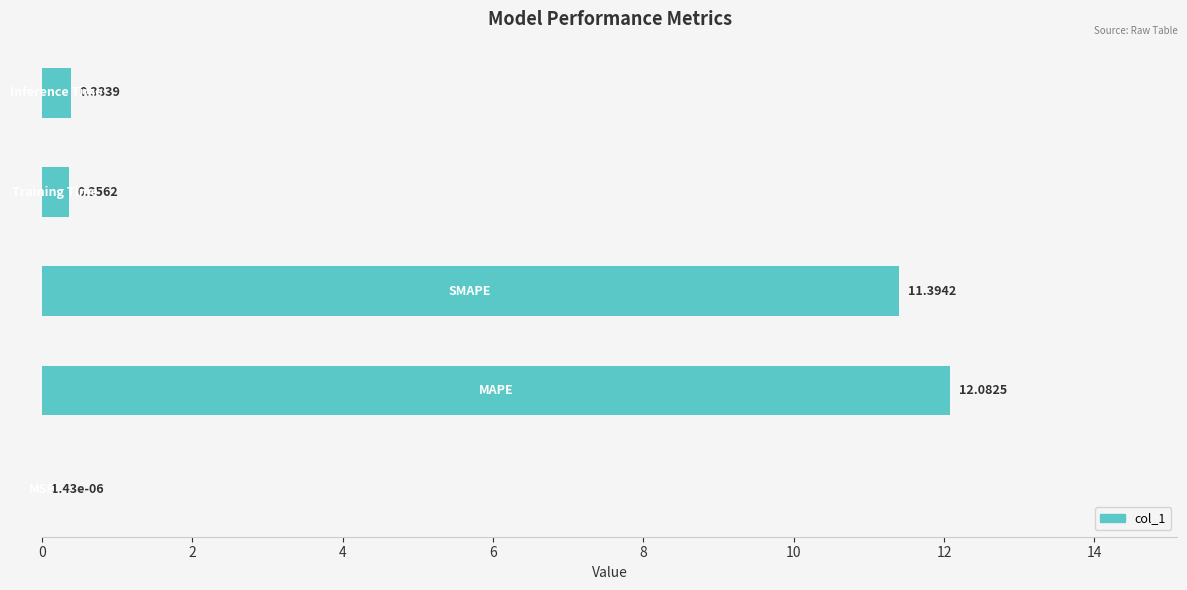

What is the sum of all values?

24.2